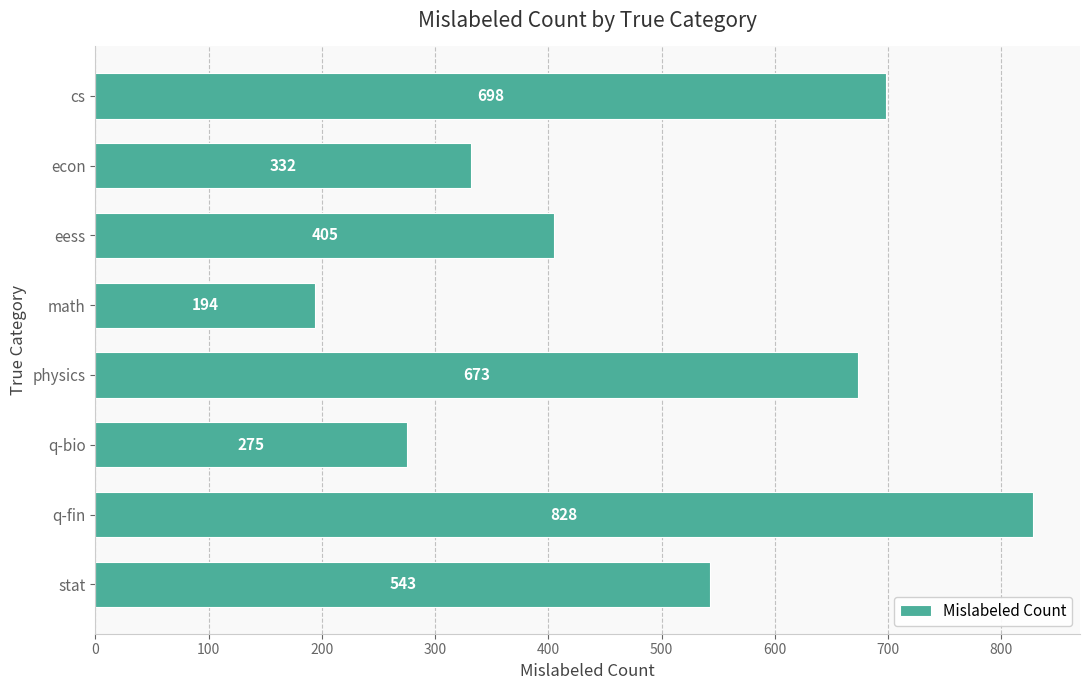

How many series are shown in this chart?

1